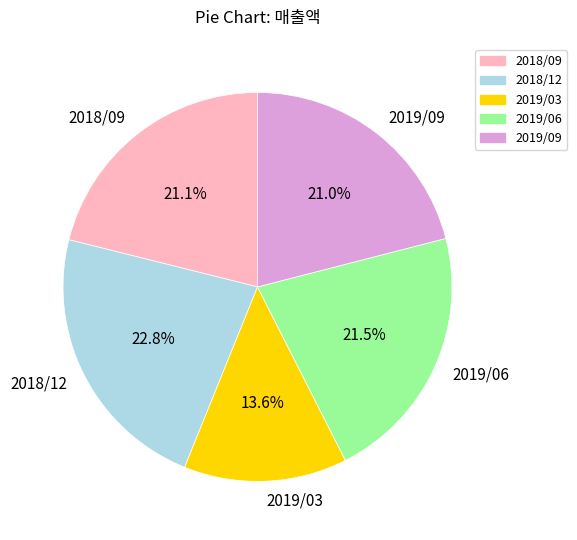

To the nearest percent, what is the combined percentage of 2018/09 and 2019/09?

42%